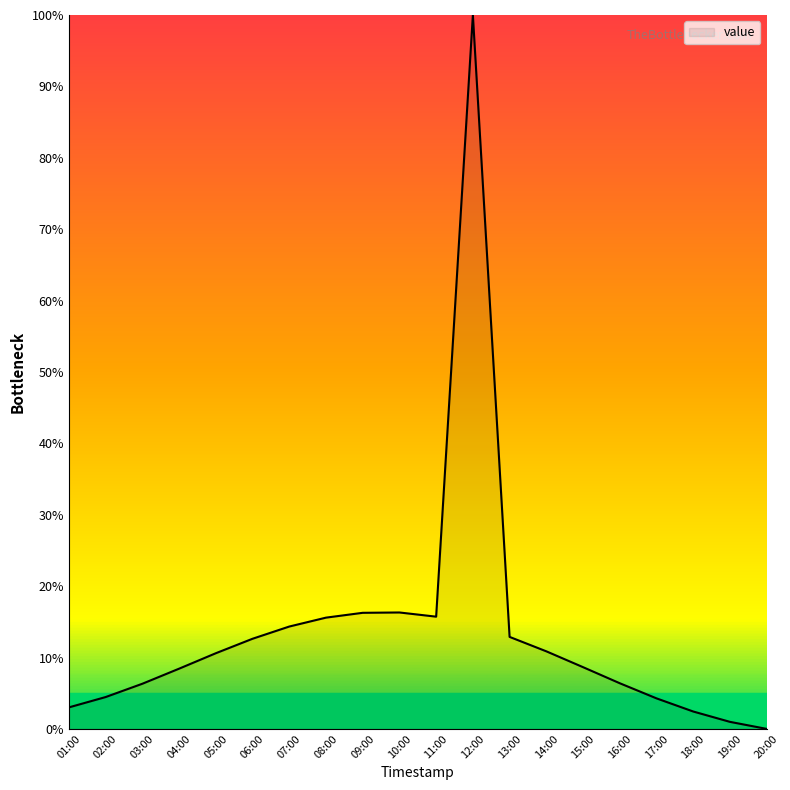

Approximately how many times larger is the value at 03:00 compared to 15:00?

0.7